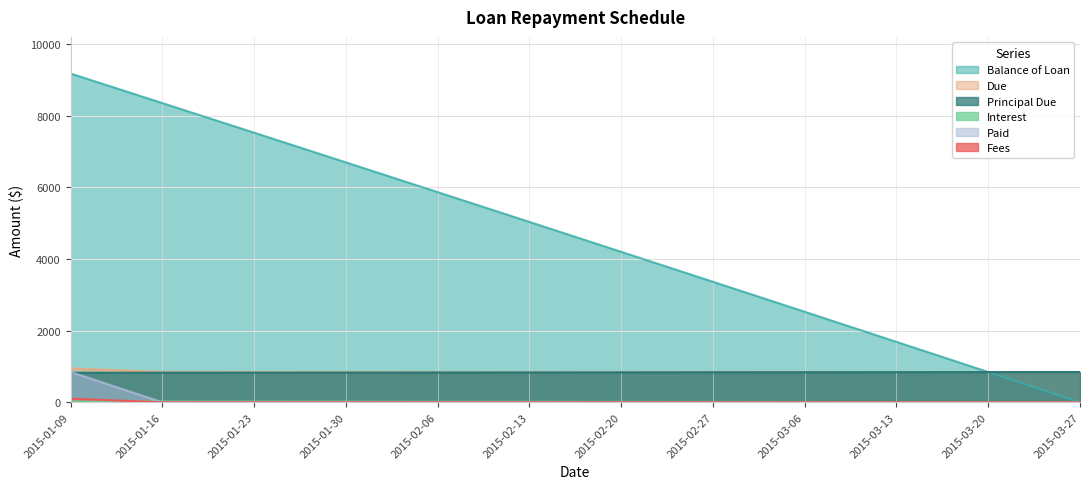

At how many categories does at least one series exceed 8844?

1